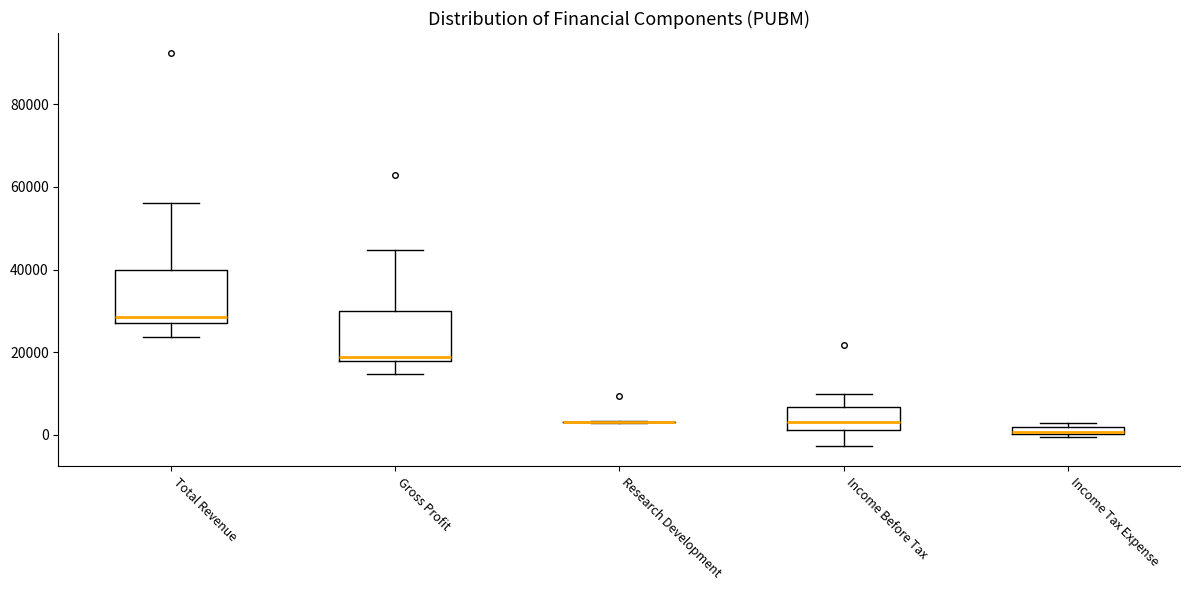

Where is the upper edge of the box for Total Revenue on the y-axis? The values are not printed on the chart, so give them approximately, as read against the axis.

40000